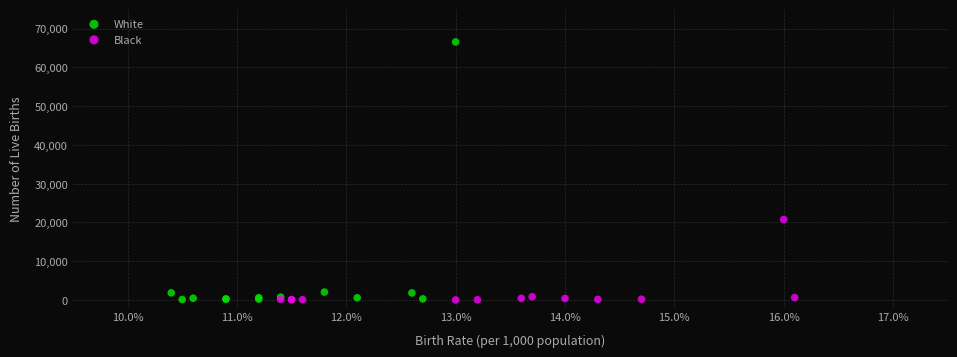

Which series has the largest Y range (max minus min)?

White